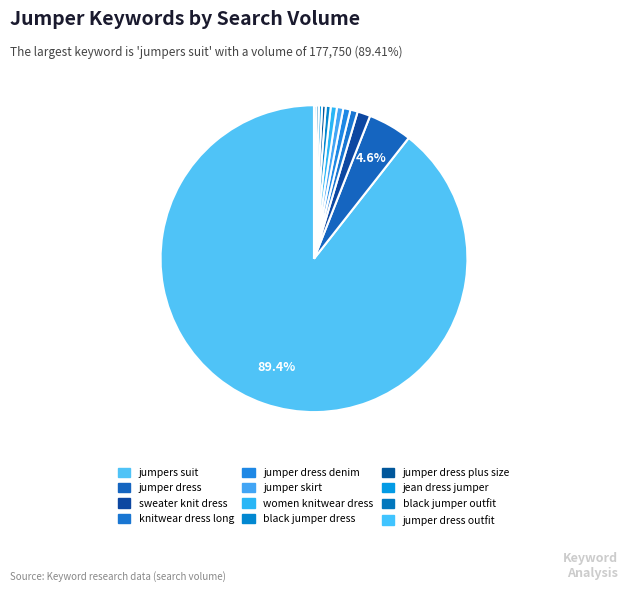

Which category has the smallest portion of the pie?

jumper dress outfit